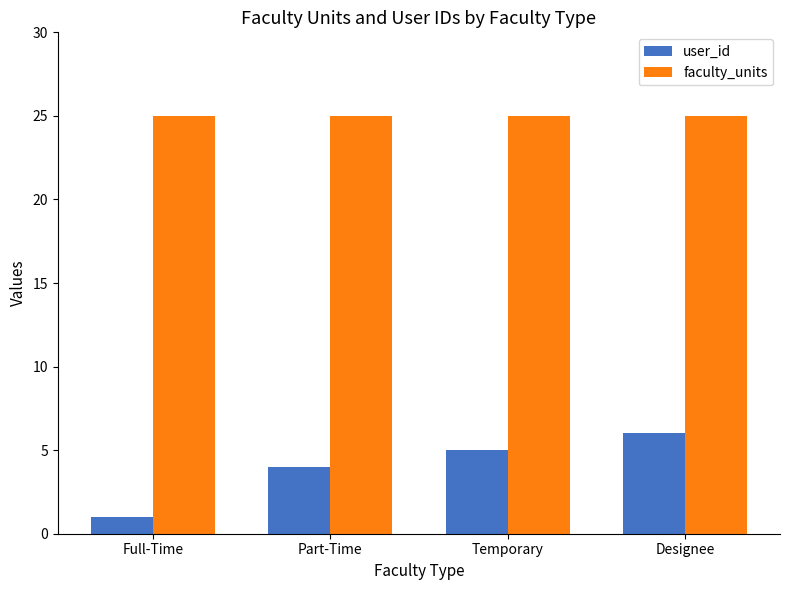

Between Part-Time and Temporary, which series saw the biggest shift?

user_id